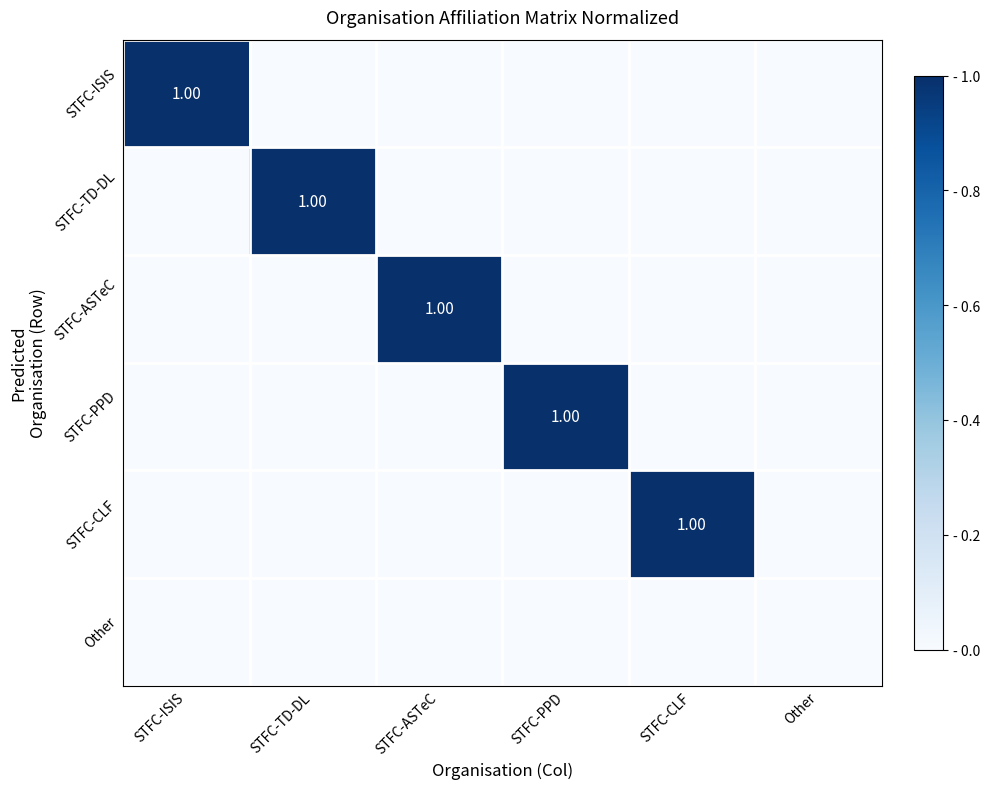

Is the value of STFC-CLF at STFC-PPD greater than the value of STFC-TD-DL at Other?

No